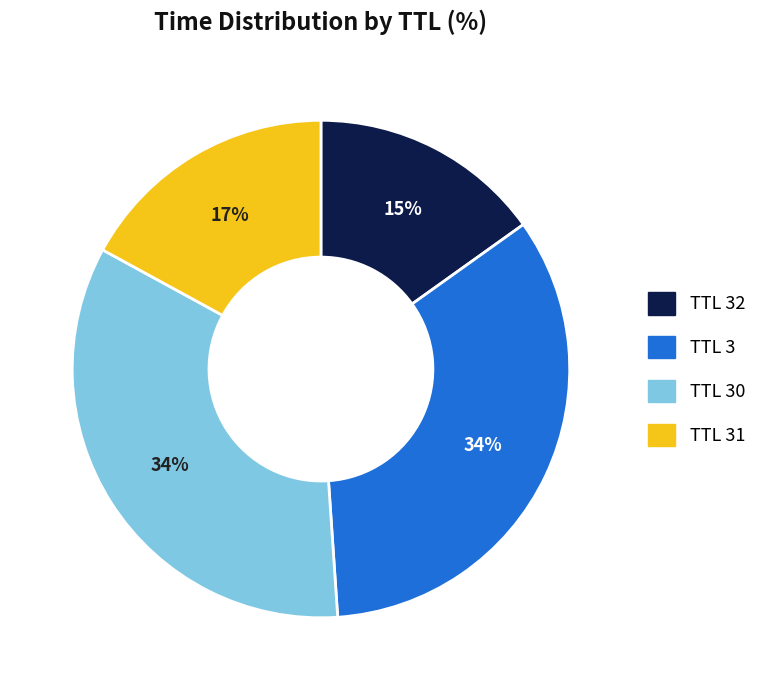

Count the number of slices in the pie.

4